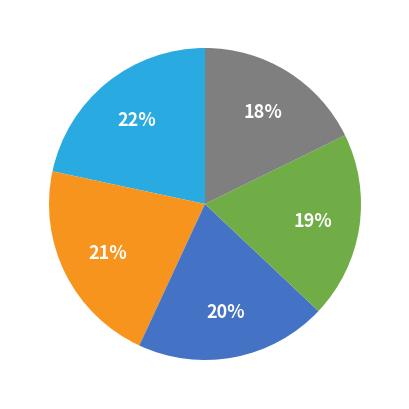

To the nearest percent, what is the difference between the largest and smallest slice percentages?

4%